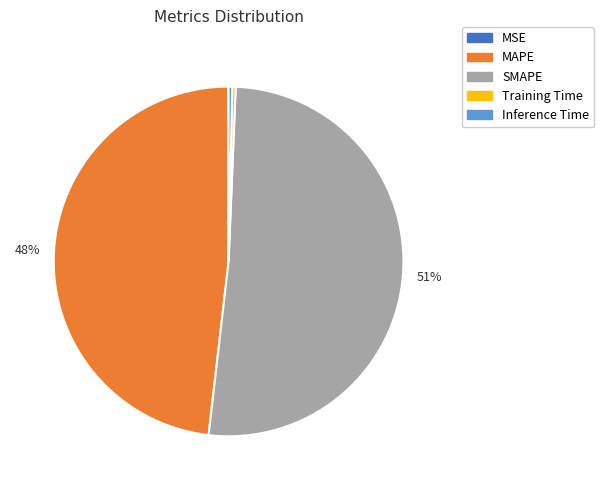

Is it true that Inference Time is 7% of the pie?

False